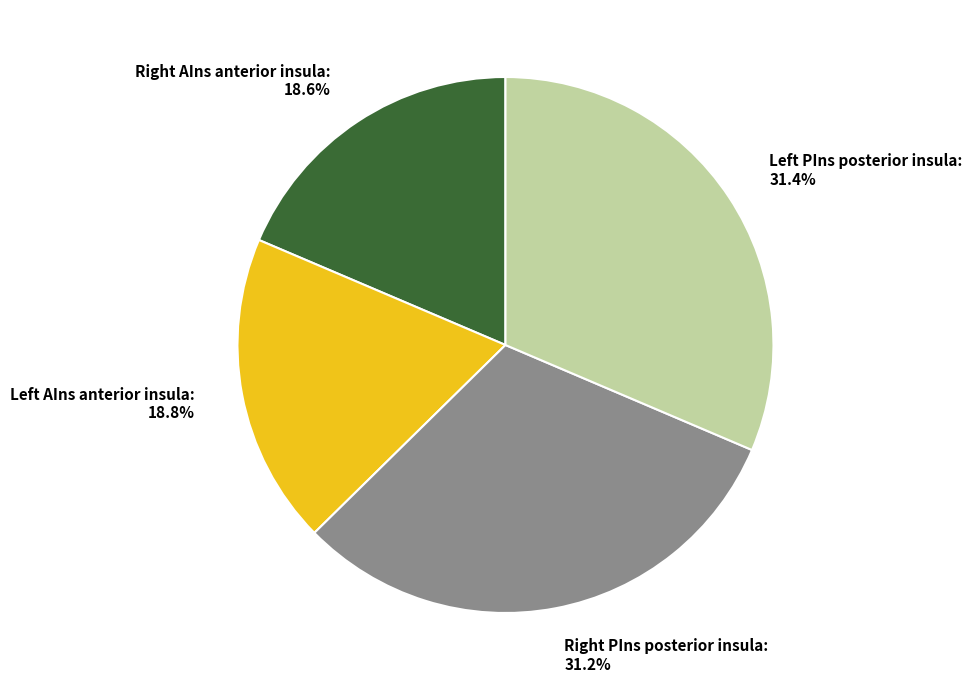

To the nearest percent, what is the average slice percentage?

25%